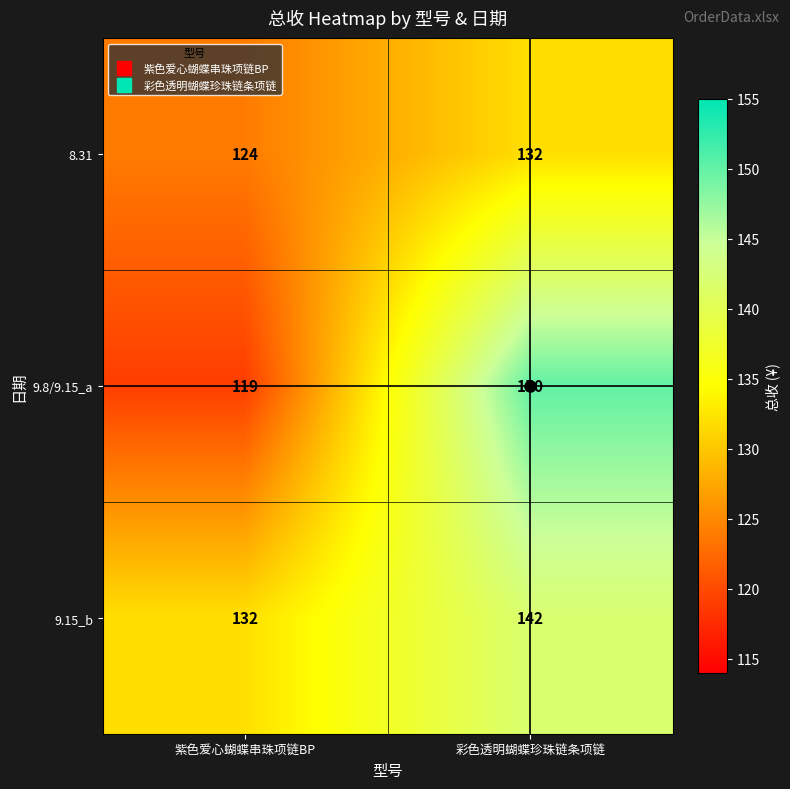

How many data points does each series have?

2